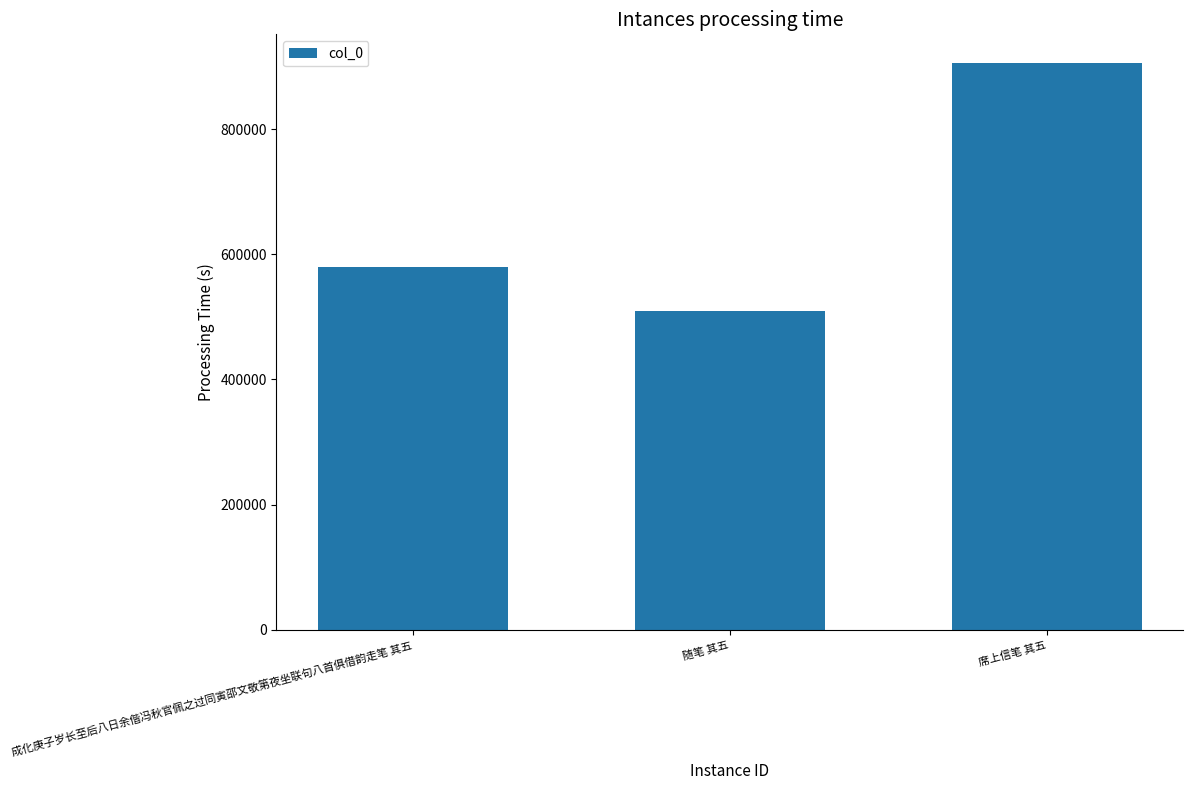

Reading left to right, extract all data points from this chart.

580163	509858	905898